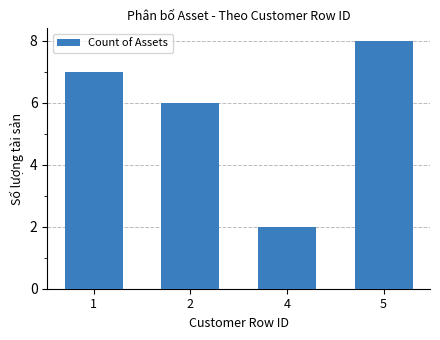

What is the greatest value displayed?

8